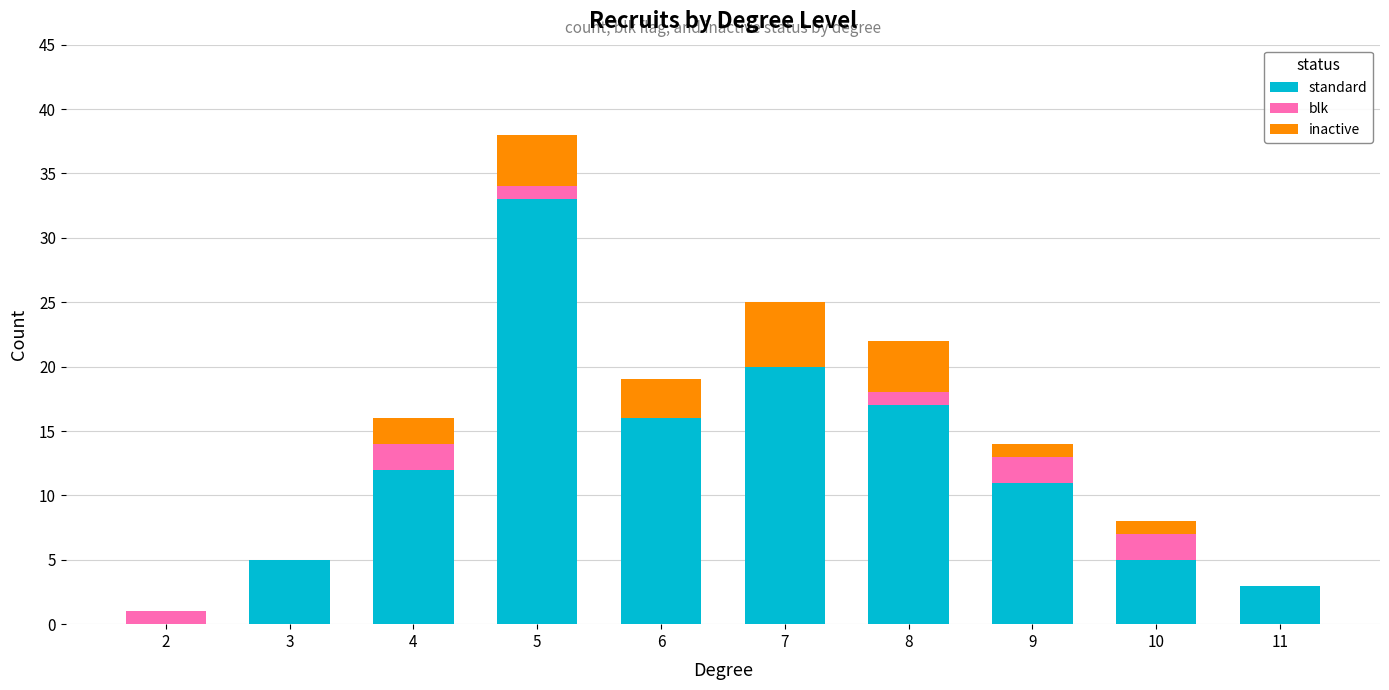

The standard series shows 28 at 6. True or false?

False